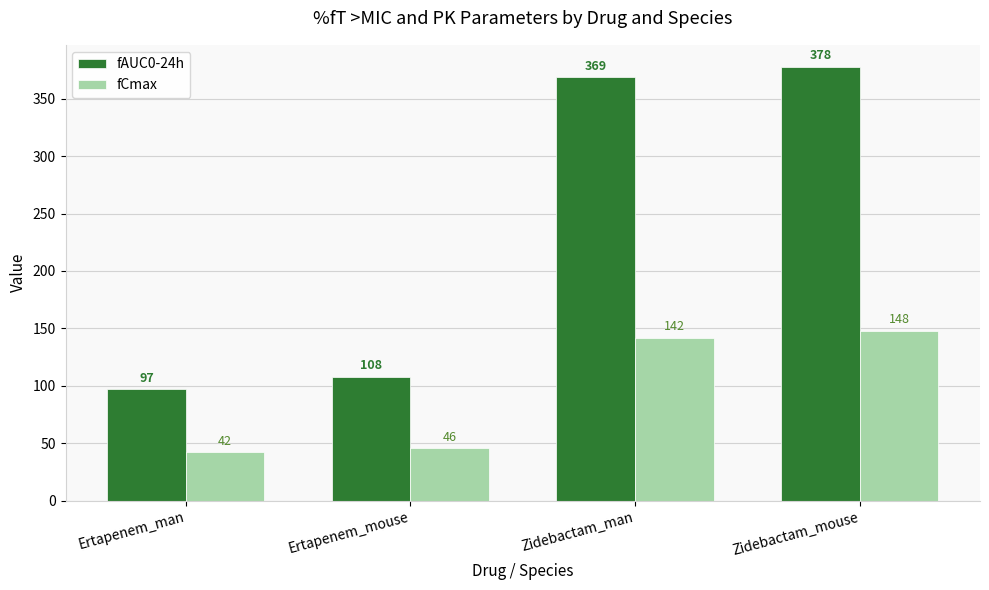

What position from the left is Ertapenem_mouse?

2